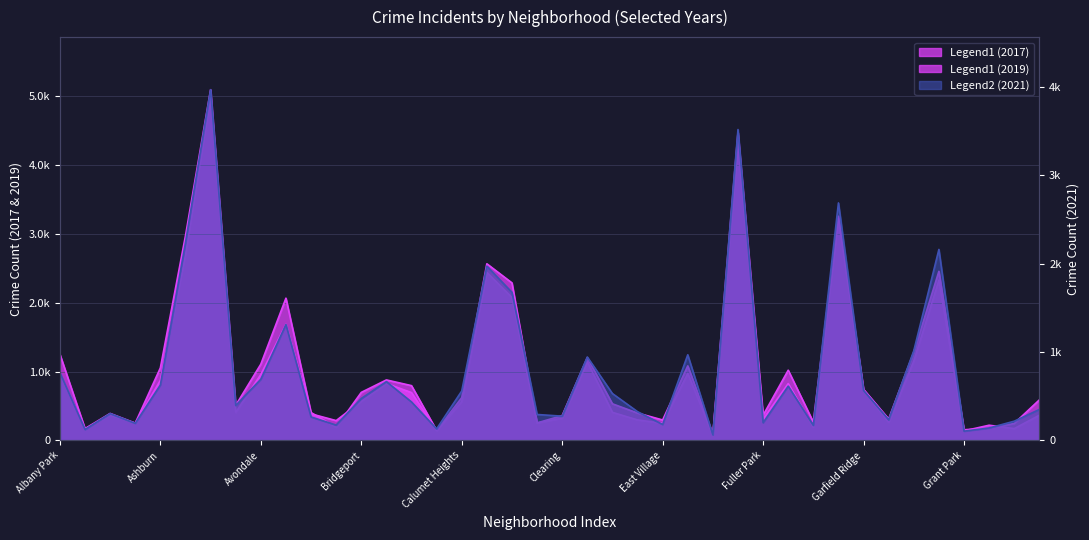

What is the difference between the highest and lowest values at Chicago Lawn?

612